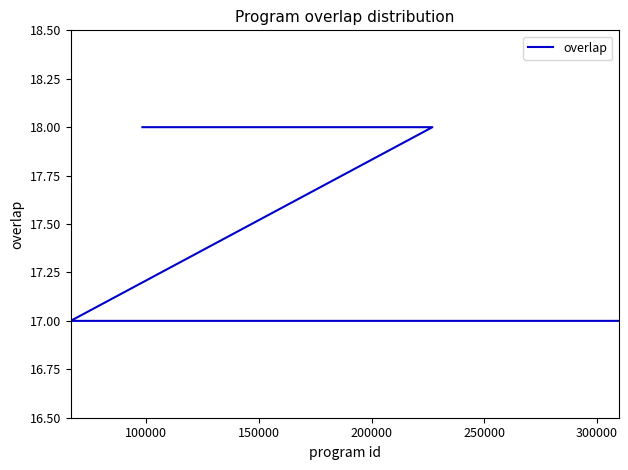

What is the difference between the maximum and minimum values?

1